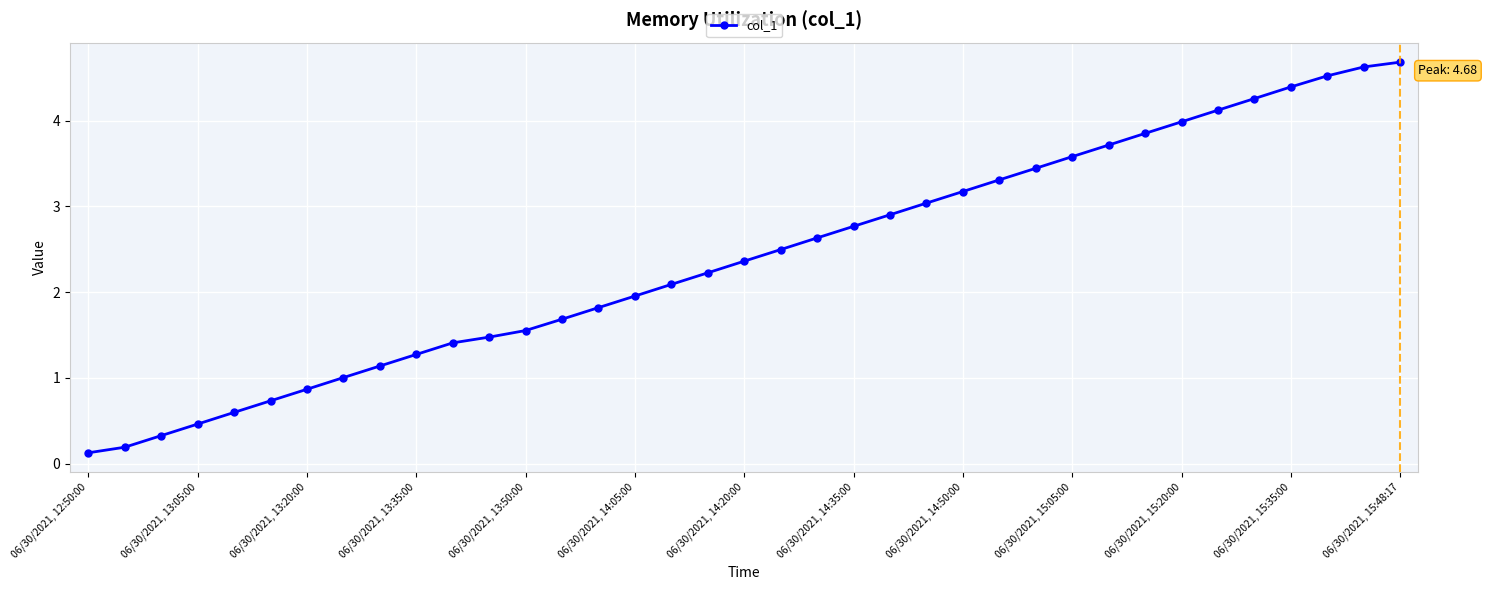

What is the greatest value displayed?

4.7